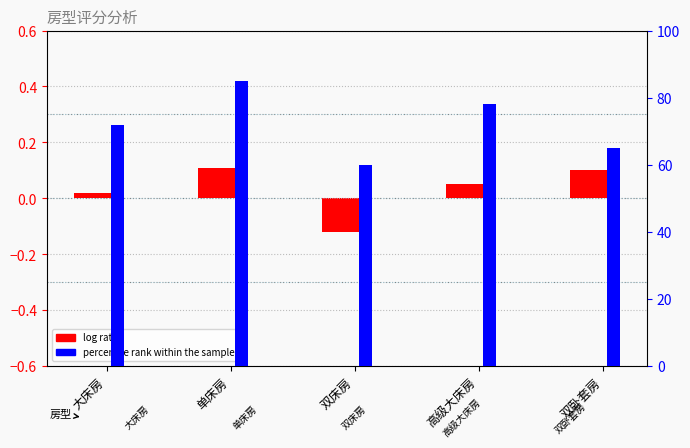

Reading left to right, list all the values displayed in this chart.

log ratio: 0.0	0.1	-0.1	0.1	0.1
percentile rank within the sample: 72.0	85.0	60.0	78.0	65.0